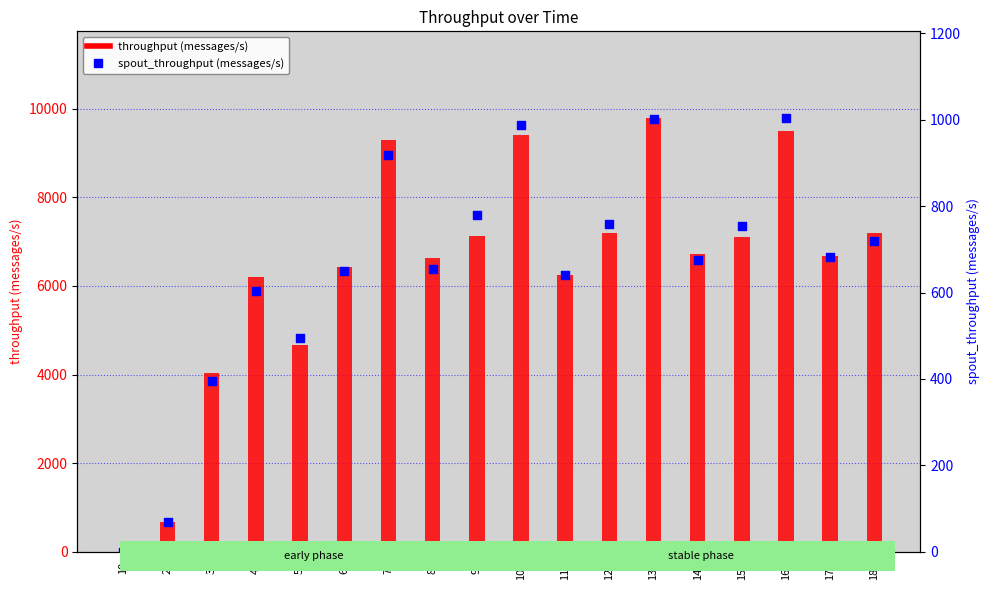

What is the total value across all series at 180?

7905